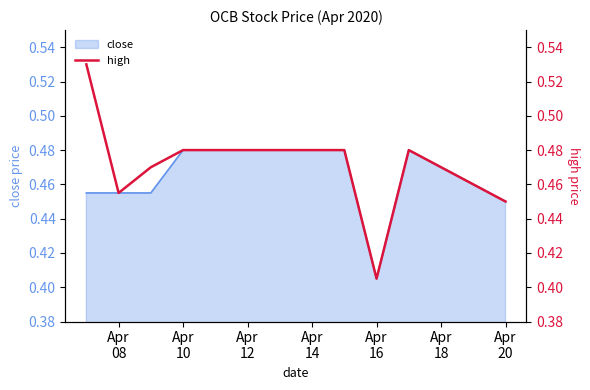

Which has a higher value, Apr
20 or Apr
10?

Apr
20